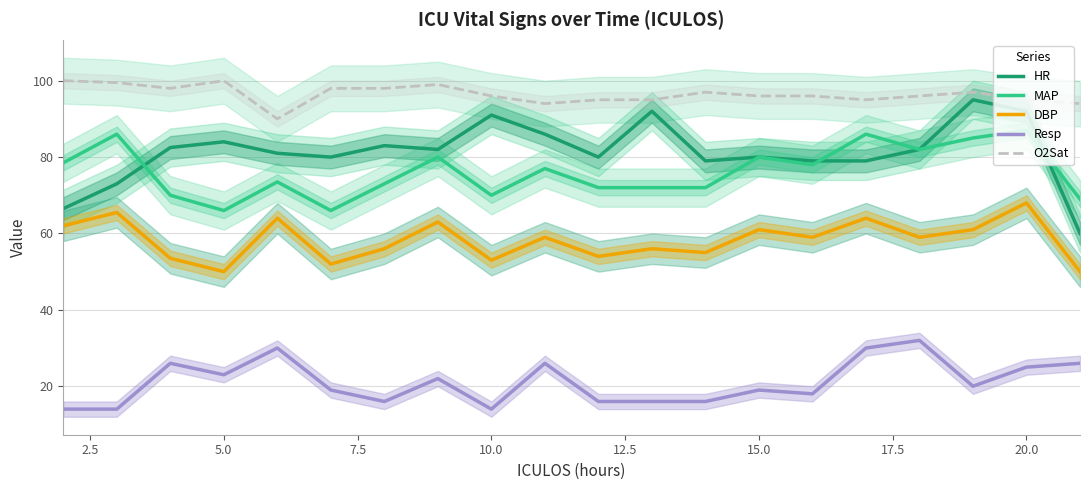

True or false: DBP and HR cross at least once.

False